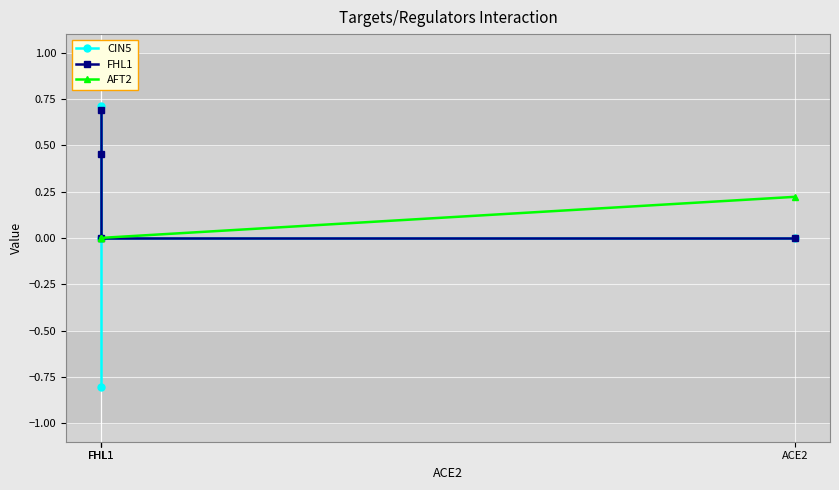

How many categories are shown in the chart?

4